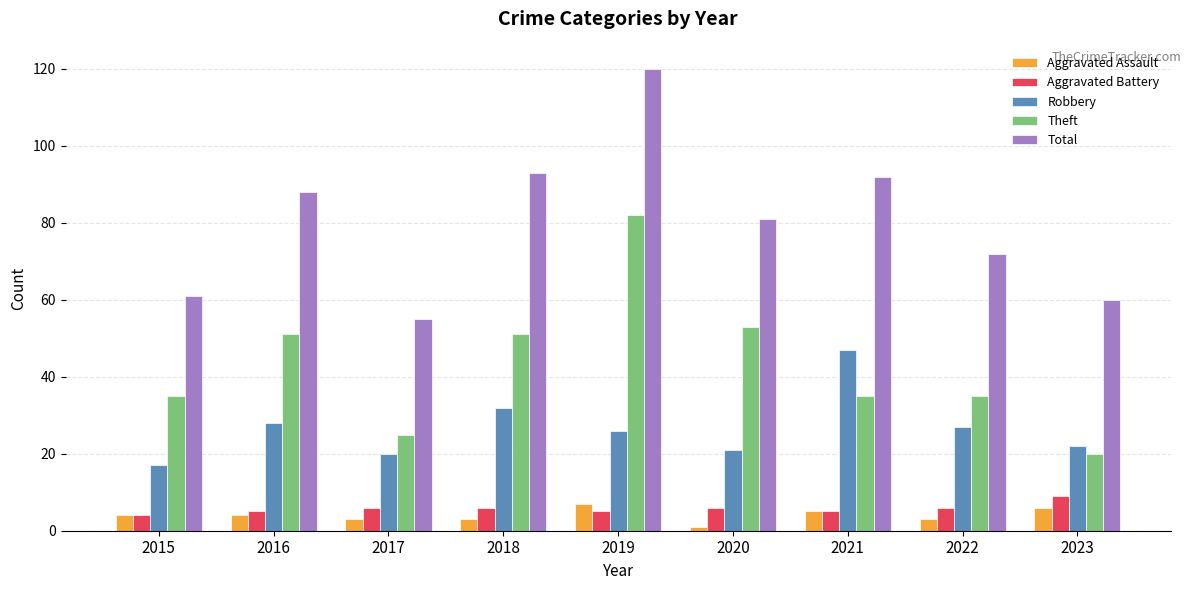

What is the value of the Robbery bar at the 3rd from the left?

20